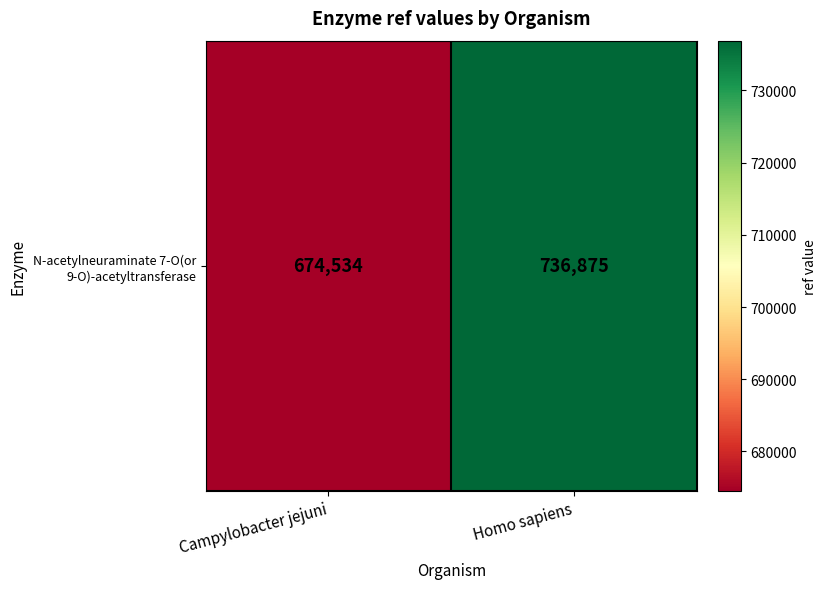

The value at Campylobacter jejuni is 674534. True or false?

True